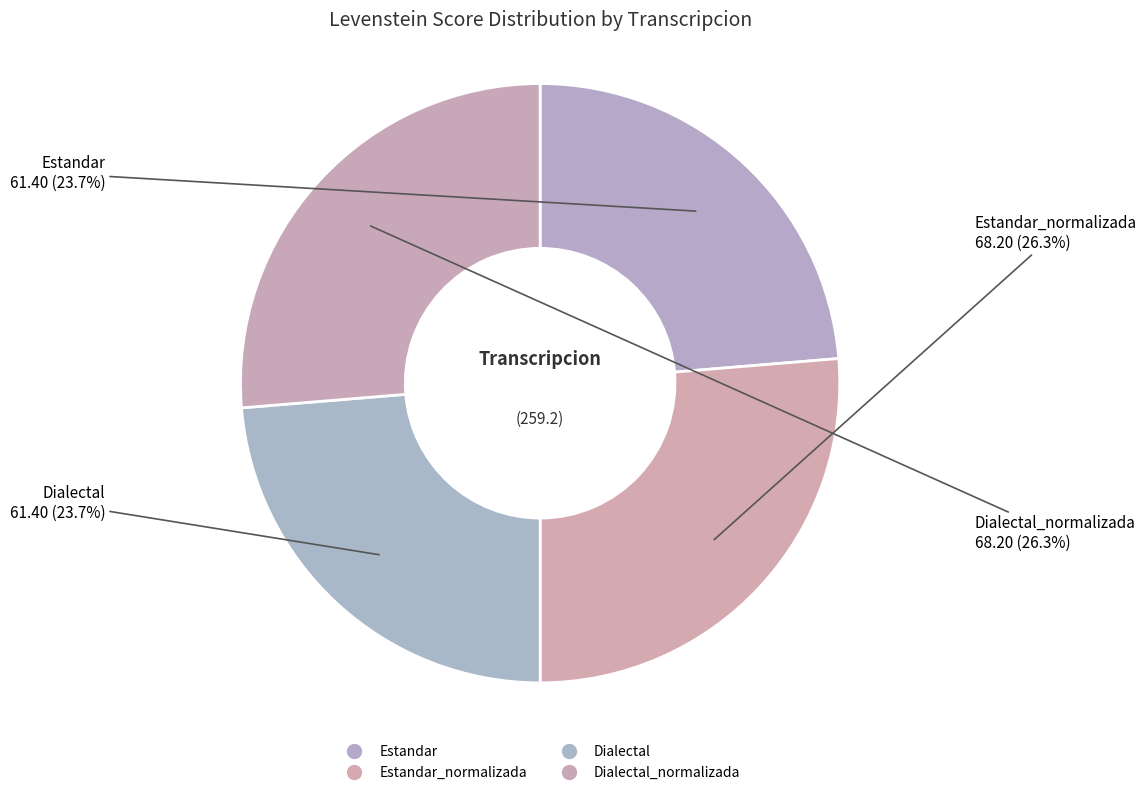

Which slice is the largest?

Estandar_normalizada